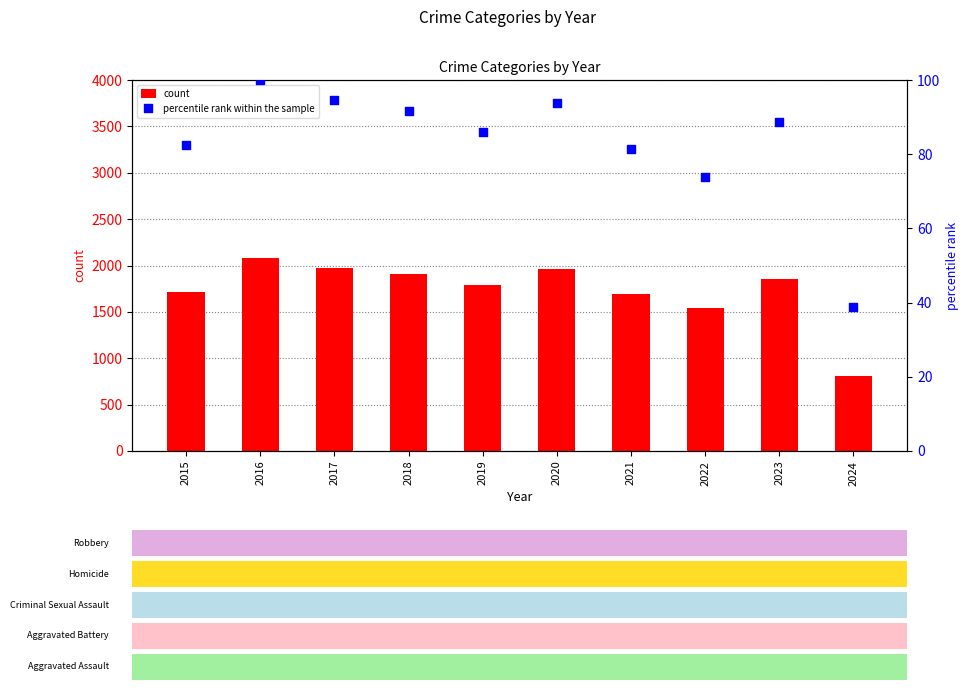

What are all the series names shown in the legend?

count, percentile rank within the sample